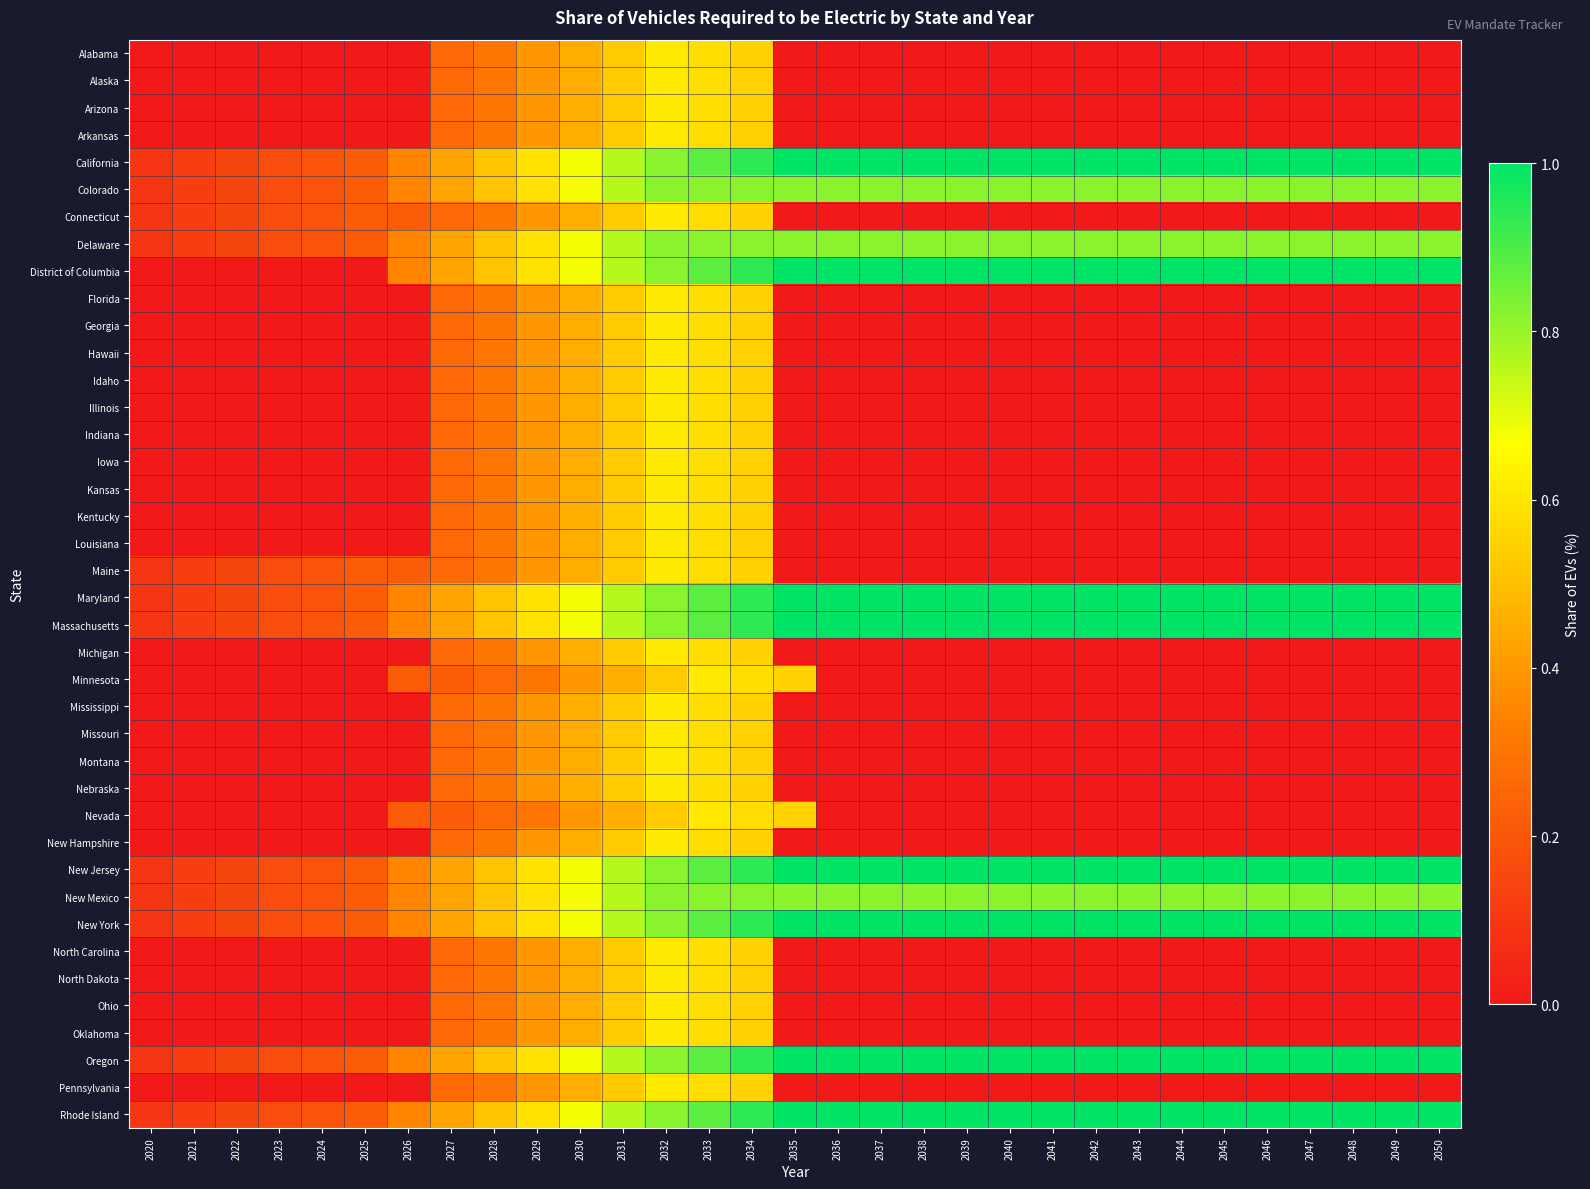

Reading left to right, transcribe all the data shown in this chart.

Alabama: 2020=0.0	2021=0.0	2022=0.0	2023=0.0	2024=0.0	2025=0.0	2026=0.0	2027=0.3	2028=0.3	2029=0.4	2030=0.5	2031=0.5	2032=0.6	2033=0.6	2034=0.6	2035=0.0	2036=0.0	2037=0.0	2038=0.0	2039=0.0	2040=0.0	2041=0.0	2042=0.0	2043=0.0	2044=0.0	2045=0.0	2046=0.0	2047=0.0	2048=0.0	2049=0.0	2050=0.0
Alaska: 2020=0.0	2021=0.0	2022=0.0	2023=0.0	2024=0.0	2025=0.0	2026=0.0	2027=0.3	2028=0.3	2029=0.4	2030=0.5	2031=0.5	2032=0.6	2033=0.6	2034=0.6	2035=0.0	2036=0.0	2037=0.0	2038=0.0	2039=0.0	2040=0.0	2041=0.0	2042=0.0	2043=0.0	2044=0.0	2045=0.0	2046=0.0	2047=0.0	2048=0.0	2049=0.0	2050=0.0
Arizona: 2020=0.0	2021=0.0	2022=0.0	2023=0.0	2024=0.0	2025=0.0	2026=0.0	2027=0.3	2028=0.3	2029=0.4	2030=0.5	2031=0.5	2032=0.6	2033=0.6	2034=0.6	2035=0.0	2036=0.0	2037=0.0	2038=0.0	2039=0.0	2040=0.0	2041=0.0	2042=0.0	2043=0.0	2044=0.0	2045=0.0	2046=0.0	2047=0.0	2048=0.0	2049=0.0	2050=0.0
Arkansas: 2020=0.0	2021=0.0	2022=0.0	2023=0.0	2024=0.0	2025=0.0	2026=0.0	2027=0.3	2028=0.3	2029=0.4	2030=0.5	2031=0.5	2032=0.6	2033=0.6	2034=0.6	2035=0.0	2036=0.0	2037=0.0	2038=0.0	2039=0.0	2040=0.0	2041=0.0	2042=0.0	2043=0.0	2044=0.0	2045=0.0	2046=0.0	2047=0.0	2048=0.0	2049=0.0	2050=0.0
California: 2020=0.1	2021=0.1	2022=0.1	2023=0.2	2024=0.2	2025=0.2	2026=0.3	2027=0.4	2028=0.5	2029=0.6	2030=0.7	2031=0.8	2032=0.8	2033=0.9	2034=0.9	2035=1.0	2036=1.0	2037=1.0	2038=1.0	2039=1.0	2040=1.0	2041=1.0	2042=1.0	2043=1.0	2044=1.0	2045=1.0	2046=1.0	2047=1.0	2048=1.0	2049=1.0	2050=1.0
Colorado: 2020=0.1	2021=0.1	2022=0.1	2023=0.2	2024=0.2	2025=0.2	2026=0.3	2027=0.4	2028=0.5	2029=0.6	2030=0.7	2031=0.8	2032=0.8	2033=0.8	2034=0.8	2035=0.8	2036=0.8	2037=0.8	2038=0.8	2039=0.8	2040=0.8	2041=0.8	2042=0.8	2043=0.8	2044=0.8	2045=0.8	2046=0.8	2047=0.8	2048=0.8	2049=0.8	2050=0.8
Connecticut: 2020=0.1	2021=0.1	2022=0.1	2023=0.2	2024=0.2	2025=0.2	2026=0.2	2027=0.3	2028=0.3	2029=0.4	2030=0.5	2031=0.5	2032=0.6	2033=0.6	2034=0.6	2035=0.0	2036=0.0	2037=0.0	2038=0.0	2039=0.0	2040=0.0	2041=0.0	2042=0.0	2043=0.0	2044=0.0	2045=0.0	2046=0.0	2047=0.0	2048=0.0	2049=0.0	2050=0.0
Delaware: 2020=0.1	2021=0.1	2022=0.1	2023=0.2	2024=0.2	2025=0.2	2026=0.3	2027=0.4	2028=0.5	2029=0.6	2030=0.7	2031=0.8	2032=0.8	2033=0.8	2034=0.8	2035=0.8	2036=0.8	2037=0.8	2038=0.8	2039=0.8	2040=0.8	2041=0.8	2042=0.8	2043=0.8	2044=0.8	2045=0.8	2046=0.8	2047=0.8	2048=0.8	2049=0.8	2050=0.8
District of Columbia: 2020=0.0	2021=0.0	2022=0.0	2023=0.0	2024=0.0	2025=0.0	2026=0.3	2027=0.4	2028=0.5	2029=0.6	2030=0.7	2031=0.8	2032=0.8	2033=0.9	2034=0.9	2035=1.0	2036=1.0	2037=1.0	2038=1.0	2039=1.0	2040=1.0	2041=1.0	2042=1.0	2043=1.0	2044=1.0	2045=1.0	2046=1.0	2047=1.0	2048=1.0	2049=1.0	2050=1.0
Florida: 2020=0.0	2021=0.0	2022=0.0	2023=0.0	2024=0.0	2025=0.0	2026=0.0	2027=0.3	2028=0.3	2029=0.4	2030=0.5	2031=0.5	2032=0.6	2033=0.6	2034=0.6	2035=0.0	2036=0.0	2037=0.0	2038=0.0	2039=0.0	2040=0.0	2041=0.0	2042=0.0	2043=0.0	2044=0.0	2045=0.0	2046=0.0	2047=0.0	2048=0.0	2049=0.0	2050=0.0
Georgia: 2020=0.0	2021=0.0	2022=0.0	2023=0.0	2024=0.0	2025=0.0	2026=0.0	2027=0.3	2028=0.3	2029=0.4	2030=0.5	2031=0.5	2032=0.6	2033=0.6	2034=0.6	2035=0.0	2036=0.0	2037=0.0	2038=0.0	2039=0.0	2040=0.0	2041=0.0	2042=0.0	2043=0.0	2044=0.0	2045=0.0	2046=0.0	2047=0.0	2048=0.0	2049=0.0	2050=0.0
Hawaii: 2020=0.0	2021=0.0	2022=0.0	2023=0.0	2024=0.0	2025=0.0	2026=0.0	2027=0.3	2028=0.3	2029=0.4	2030=0.5	2031=0.5	2032=0.6	2033=0.6	2034=0.6	2035=0.0	2036=0.0	2037=0.0	2038=0.0	2039=0.0	2040=0.0	2041=0.0	2042=0.0	2043=0.0	2044=0.0	2045=0.0	2046=0.0	2047=0.0	2048=0.0	2049=0.0	2050=0.0
Idaho: 2020=0.0	2021=0.0	2022=0.0	2023=0.0	2024=0.0	2025=0.0	2026=0.0	2027=0.3	2028=0.3	2029=0.4	2030=0.5	2031=0.5	2032=0.6	2033=0.6	2034=0.6	2035=0.0	2036=0.0	2037=0.0	2038=0.0	2039=0.0	2040=0.0	2041=0.0	2042=0.0	2043=0.0	2044=0.0	2045=0.0	2046=0.0	2047=0.0	2048=0.0	2049=0.0	2050=0.0
Illinois: 2020=0.0	2021=0.0	2022=0.0	2023=0.0	2024=0.0	2025=0.0	2026=0.0	2027=0.3	2028=0.3	2029=0.4	2030=0.5	2031=0.5	2032=0.6	2033=0.6	2034=0.6	2035=0.0	2036=0.0	2037=0.0	2038=0.0	2039=0.0	2040=0.0	2041=0.0	2042=0.0	2043=0.0	2044=0.0	2045=0.0	2046=0.0	2047=0.0	2048=0.0	2049=0.0	2050=0.0
Indiana: 2020=0.0	2021=0.0	2022=0.0	2023=0.0	2024=0.0	2025=0.0	2026=0.0	2027=0.3	2028=0.3	2029=0.4	2030=0.5	2031=0.5	2032=0.6	2033=0.6	2034=0.6	2035=0.0	2036=0.0	2037=0.0	2038=0.0	2039=0.0	2040=0.0	2041=0.0	2042=0.0	2043=0.0	2044=0.0	2045=0.0	2046=0.0	2047=0.0	2048=0.0	2049=0.0	2050=0.0
Iowa: 2020=0.0	2021=0.0	2022=0.0	2023=0.0	2024=0.0	2025=0.0	2026=0.0	2027=0.3	2028=0.3	2029=0.4	2030=0.5	2031=0.5	2032=0.6	2033=0.6	2034=0.6	2035=0.0	2036=0.0	2037=0.0	2038=0.0	2039=0.0	2040=0.0	2041=0.0	2042=0.0	2043=0.0	2044=0.0	2045=0.0	2046=0.0	2047=0.0	2048=0.0	2049=0.0	2050=0.0
Kansas: 2020=0.0	2021=0.0	2022=0.0	2023=0.0	2024=0.0	2025=0.0	2026=0.0	2027=0.3	2028=0.3	2029=0.4	2030=0.5	2031=0.5	2032=0.6	2033=0.6	2034=0.6	2035=0.0	2036=0.0	2037=0.0	2038=0.0	2039=0.0	2040=0.0	2041=0.0	2042=0.0	2043=0.0	2044=0.0	2045=0.0	2046=0.0	2047=0.0	2048=0.0	2049=0.0	2050=0.0
Kentucky: 2020=0.0	2021=0.0	2022=0.0	2023=0.0	2024=0.0	2025=0.0	2026=0.0	2027=0.3	2028=0.3	2029=0.4	2030=0.5	2031=0.5	2032=0.6	2033=0.6	2034=0.6	2035=0.0	2036=0.0	2037=0.0	2038=0.0	2039=0.0	2040=0.0	2041=0.0	2042=0.0	2043=0.0	2044=0.0	2045=0.0	2046=0.0	2047=0.0	2048=0.0	2049=0.0	2050=0.0
Louisiana: 2020=0.0	2021=0.0	2022=0.0	2023=0.0	2024=0.0	2025=0.0	2026=0.0	2027=0.3	2028=0.3	2029=0.4	2030=0.5	2031=0.5	2032=0.6	2033=0.6	2034=0.6	2035=0.0	2036=0.0	2037=0.0	2038=0.0	2039=0.0	2040=0.0	2041=0.0	2042=0.0	2043=0.0	2044=0.0	2045=0.0	2046=0.0	2047=0.0	2048=0.0	2049=0.0	2050=0.0
Maine: 2020=0.1	2021=0.1	2022=0.1	2023=0.2	2024=0.2	2025=0.2	2026=0.2	2027=0.3	2028=0.3	2029=0.4	2030=0.5	2031=0.5	2032=0.6	2033=0.6	2034=0.6	2035=0.0	2036=0.0	2037=0.0	2038=0.0	2039=0.0	2040=0.0	2041=0.0	2042=0.0	2043=0.0	2044=0.0	2045=0.0	2046=0.0	2047=0.0	2048=0.0	2049=0.0	2050=0.0
Maryland: 2020=0.1	2021=0.1	2022=0.1	2023=0.2	2024=0.2	2025=0.2	2026=0.3	2027=0.4	2028=0.5	2029=0.6	2030=0.7	2031=0.8	2032=0.8	2033=0.9	2034=0.9	2035=1.0	2036=1.0	2037=1.0	2038=1.0	2039=1.0	2040=1.0	2041=1.0	2042=1.0	2043=1.0	2044=1.0	2045=1.0	2046=1.0	2047=1.0	2048=1.0	2049=1.0	2050=1.0
Massachusetts: 2020=0.1	2021=0.1	2022=0.1	2023=0.2	2024=0.2	2025=0.2	2026=0.3	2027=0.4	2028=0.5	2029=0.6	2030=0.7	2031=0.8	2032=0.8	2033=0.9	2034=0.9	2035=1.0	2036=1.0	2037=1.0	2038=1.0	2039=1.0	2040=1.0	2041=1.0	2042=1.0	2043=1.0	2044=1.0	2045=1.0	2046=1.0	2047=1.0	2048=1.0	2049=1.0	2050=1.0
Michigan: 2020=0.0	2021=0.0	2022=0.0	2023=0.0	2024=0.0	2025=0.0	2026=0.0	2027=0.3	2028=0.3	2029=0.4	2030=0.5	2031=0.5	2032=0.6	2033=0.6	2034=0.6	2035=0.0	2036=0.0	2037=0.0	2038=0.0	2039=0.0	2040=0.0	2041=0.0	2042=0.0	2043=0.0	2044=0.0	2045=0.0	2046=0.0	2047=0.0	2048=0.0	2049=0.0	2050=0.0
Minnesota: 2020=0.0	2021=0.0	2022=0.0	2023=0.0	2024=0.0	2025=0.0	2026=0.2	2027=0.2	2028=0.3	2029=0.3	2030=0.4	2031=0.5	2032=0.5	2033=0.6	2034=0.6	2035=0.6	2036=0.0	2037=0.0	2038=0.0	2039=0.0	2040=0.0	2041=0.0	2042=0.0	2043=0.0	2044=0.0	2045=0.0	2046=0.0	2047=0.0	2048=0.0	2049=0.0	2050=0.0
Mississippi: 2020=0.0	2021=0.0	2022=0.0	2023=0.0	2024=0.0	2025=0.0	2026=0.0	2027=0.3	2028=0.3	2029=0.4	2030=0.5	2031=0.5	2032=0.6	2033=0.6	2034=0.6	2035=0.0	2036=0.0	2037=0.0	2038=0.0	2039=0.0	2040=0.0	2041=0.0	2042=0.0	2043=0.0	2044=0.0	2045=0.0	2046=0.0	2047=0.0	2048=0.0	2049=0.0	2050=0.0
Missouri: 2020=0.0	2021=0.0	2022=0.0	2023=0.0	2024=0.0	2025=0.0	2026=0.0	2027=0.3	2028=0.3	2029=0.4	2030=0.5	2031=0.5	2032=0.6	2033=0.6	2034=0.6	2035=0.0	2036=0.0	2037=0.0	2038=0.0	2039=0.0	2040=0.0	2041=0.0	2042=0.0	2043=0.0	2044=0.0	2045=0.0	2046=0.0	2047=0.0	2048=0.0	2049=0.0	2050=0.0
Montana: 2020=0.0	2021=0.0	2022=0.0	2023=0.0	2024=0.0	2025=0.0	2026=0.0	2027=0.3	2028=0.3	2029=0.4	2030=0.5	2031=0.5	2032=0.6	2033=0.6	2034=0.6	2035=0.0	2036=0.0	2037=0.0	2038=0.0	2039=0.0	2040=0.0	2041=0.0	2042=0.0	2043=0.0	2044=0.0	2045=0.0	2046=0.0	2047=0.0	2048=0.0	2049=0.0	2050=0.0
Nebraska: 2020=0.0	2021=0.0	2022=0.0	2023=0.0	2024=0.0	2025=0.0	2026=0.0	2027=0.3	2028=0.3	2029=0.4	2030=0.5	2031=0.5	2032=0.6	2033=0.6	2034=0.6	2035=0.0	2036=0.0	2037=0.0	2038=0.0	2039=0.0	2040=0.0	2041=0.0	2042=0.0	2043=0.0	2044=0.0	2045=0.0	2046=0.0	2047=0.0	2048=0.0	2049=0.0	2050=0.0
Nevada: 2020=0.0	2021=0.0	2022=0.0	2023=0.0	2024=0.0	2025=0.0	2026=0.2	2027=0.2	2028=0.3	2029=0.3	2030=0.4	2031=0.5	2032=0.5	2033=0.6	2034=0.6	2035=0.6	2036=0.0	2037=0.0	2038=0.0	2039=0.0	2040=0.0	2041=0.0	2042=0.0	2043=0.0	2044=0.0	2045=0.0	2046=0.0	2047=0.0	2048=0.0	2049=0.0	2050=0.0
New Hampshire: 2020=0.0	2021=0.0	2022=0.0	2023=0.0	2024=0.0	2025=0.0	2026=0.0	2027=0.3	2028=0.3	2029=0.4	2030=0.5	2031=0.5	2032=0.6	2033=0.6	2034=0.6	2035=0.0	2036=0.0	2037=0.0	2038=0.0	2039=0.0	2040=0.0	2041=0.0	2042=0.0	2043=0.0	2044=0.0	2045=0.0	2046=0.0	2047=0.0	2048=0.0	2049=0.0	2050=0.0
New Jersey: 2020=0.1	2021=0.1	2022=0.1	2023=0.2	2024=0.2	2025=0.2	2026=0.3	2027=0.4	2028=0.5	2029=0.6	2030=0.7	2031=0.8	2032=0.8	2033=0.9	2034=0.9	2035=1.0	2036=1.0	2037=1.0	2038=1.0	2039=1.0	2040=1.0	2041=1.0	2042=1.0	2043=1.0	2044=1.0	2045=1.0	2046=1.0	2047=1.0	2048=1.0	2049=1.0	2050=1.0
New Mexico: 2020=0.1	2021=0.1	2022=0.1	2023=0.2	2024=0.2	2025=0.2	2026=0.3	2027=0.4	2028=0.5	2029=0.6	2030=0.7	2031=0.8	2032=0.8	2033=0.8	2034=0.8	2035=0.8	2036=0.8	2037=0.8	2038=0.8	2039=0.8	2040=0.8	2041=0.8	2042=0.8	2043=0.8	2044=0.8	2045=0.8	2046=0.8	2047=0.8	2048=0.8	2049=0.8	2050=0.8
New York: 2020=0.1	2021=0.1	2022=0.1	2023=0.2	2024=0.2	2025=0.2	2026=0.3	2027=0.4	2028=0.5	2029=0.6	2030=0.7	2031=0.8	2032=0.8	2033=0.9	2034=0.9	2035=1.0	2036=1.0	2037=1.0	2038=1.0	2039=1.0	2040=1.0	2041=1.0	2042=1.0	2043=1.0	2044=1.0	2045=1.0	2046=1.0	2047=1.0	2048=1.0	2049=1.0	2050=1.0
North Carolina: 2020=0.0	2021=0.0	2022=0.0	2023=0.0	2024=0.0	2025=0.0	2026=0.0	2027=0.3	2028=0.3	2029=0.4	2030=0.5	2031=0.5	2032=0.6	2033=0.6	2034=0.6	2035=0.0	2036=0.0	2037=0.0	2038=0.0	2039=0.0	2040=0.0	2041=0.0	2042=0.0	2043=0.0	2044=0.0	2045=0.0	2046=0.0	2047=0.0	2048=0.0	2049=0.0	2050=0.0
North Dakota: 2020=0.0	2021=0.0	2022=0.0	2023=0.0	2024=0.0	2025=0.0	2026=0.0	2027=0.3	2028=0.3	2029=0.4	2030=0.5	2031=0.5	2032=0.6	2033=0.6	2034=0.6	2035=0.0	2036=0.0	2037=0.0	2038=0.0	2039=0.0	2040=0.0	2041=0.0	2042=0.0	2043=0.0	2044=0.0	2045=0.0	2046=0.0	2047=0.0	2048=0.0	2049=0.0	2050=0.0
Ohio: 2020=0.0	2021=0.0	2022=0.0	2023=0.0	2024=0.0	2025=0.0	2026=0.0	2027=0.3	2028=0.3	2029=0.4	2030=0.5	2031=0.5	2032=0.6	2033=0.6	2034=0.6	2035=0.0	2036=0.0	2037=0.0	2038=0.0	2039=0.0	2040=0.0	2041=0.0	2042=0.0	2043=0.0	2044=0.0	2045=0.0	2046=0.0	2047=0.0	2048=0.0	2049=0.0	2050=0.0
Oklahoma: 2020=0.0	2021=0.0	2022=0.0	2023=0.0	2024=0.0	2025=0.0	2026=0.0	2027=0.3	2028=0.3	2029=0.4	2030=0.5	2031=0.5	2032=0.6	2033=0.6	2034=0.6	2035=0.0	2036=0.0	2037=0.0	2038=0.0	2039=0.0	2040=0.0	2041=0.0	2042=0.0	2043=0.0	2044=0.0	2045=0.0	2046=0.0	2047=0.0	2048=0.0	2049=0.0	2050=0.0
Oregon: 2020=0.1	2021=0.1	2022=0.1	2023=0.2	2024=0.2	2025=0.2	2026=0.3	2027=0.4	2028=0.5	2029=0.6	2030=0.7	2031=0.8	2032=0.8	2033=0.9	2034=0.9	2035=1.0	2036=1.0	2037=1.0	2038=1.0	2039=1.0	2040=1.0	2041=1.0	2042=1.0	2043=1.0	2044=1.0	2045=1.0	2046=1.0	2047=1.0	2048=1.0	2049=1.0	2050=1.0
Pennsylvania: 2020=0.0	2021=0.0	2022=0.0	2023=0.0	2024=0.0	2025=0.0	2026=0.0	2027=0.3	2028=0.3	2029=0.4	2030=0.5	2031=0.5	2032=0.6	2033=0.6	2034=0.6	2035=0.0	2036=0.0	2037=0.0	2038=0.0	2039=0.0	2040=0.0	2041=0.0	2042=0.0	2043=0.0	2044=0.0	2045=0.0	2046=0.0	2047=0.0	2048=0.0	2049=0.0	2050=0.0
Rhode Island: 2020=0.1	2021=0.1	2022=0.1	2023=0.2	2024=0.2	2025=0.2	2026=0.3	2027=0.4	2028=0.5	2029=0.6	2030=0.7	2031=0.8	2032=0.8	2033=0.9	2034=0.9	2035=1.0	2036=1.0	2037=1.0	2038=1.0	2039=1.0	2040=1.0	2041=1.0	2042=1.0	2043=1.0	2044=1.0	2045=1.0	2046=1.0	2047=1.0	2048=1.0	2049=1.0	2050=1.0